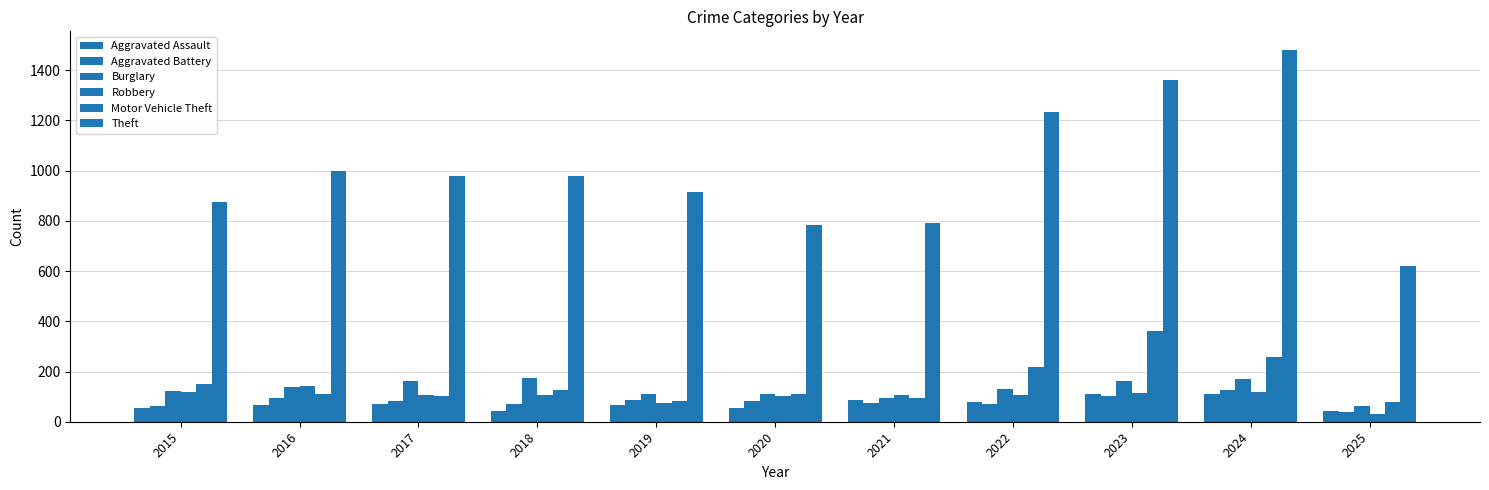

Which series has the widest spread of values?

Theft